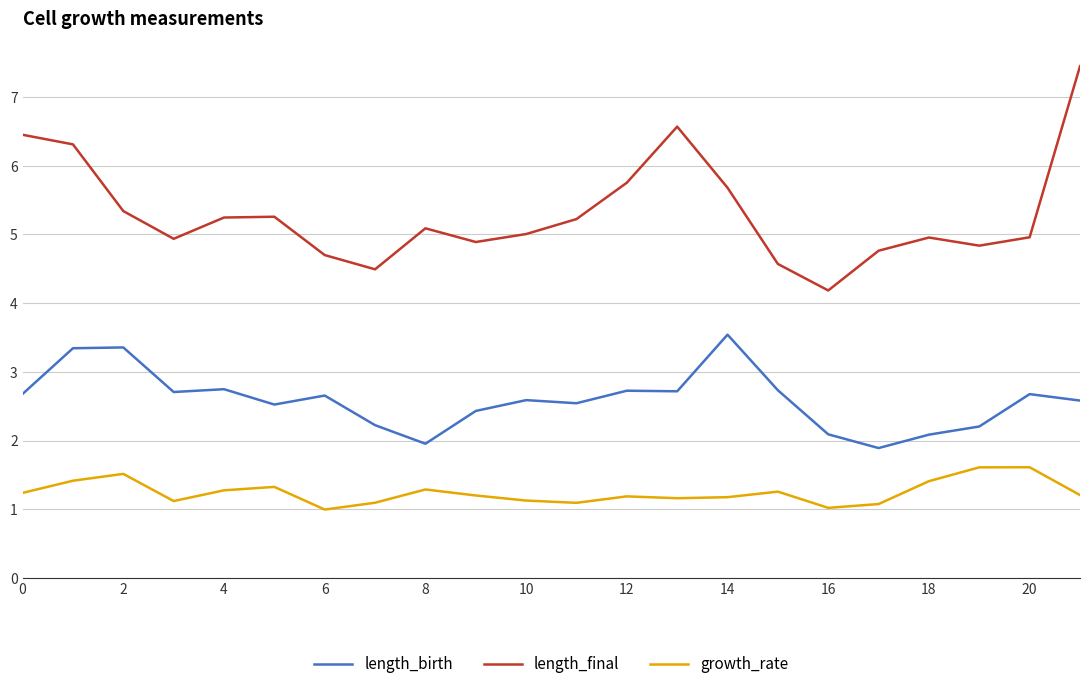

True or false: length_birth and length_final cross at least once.

False